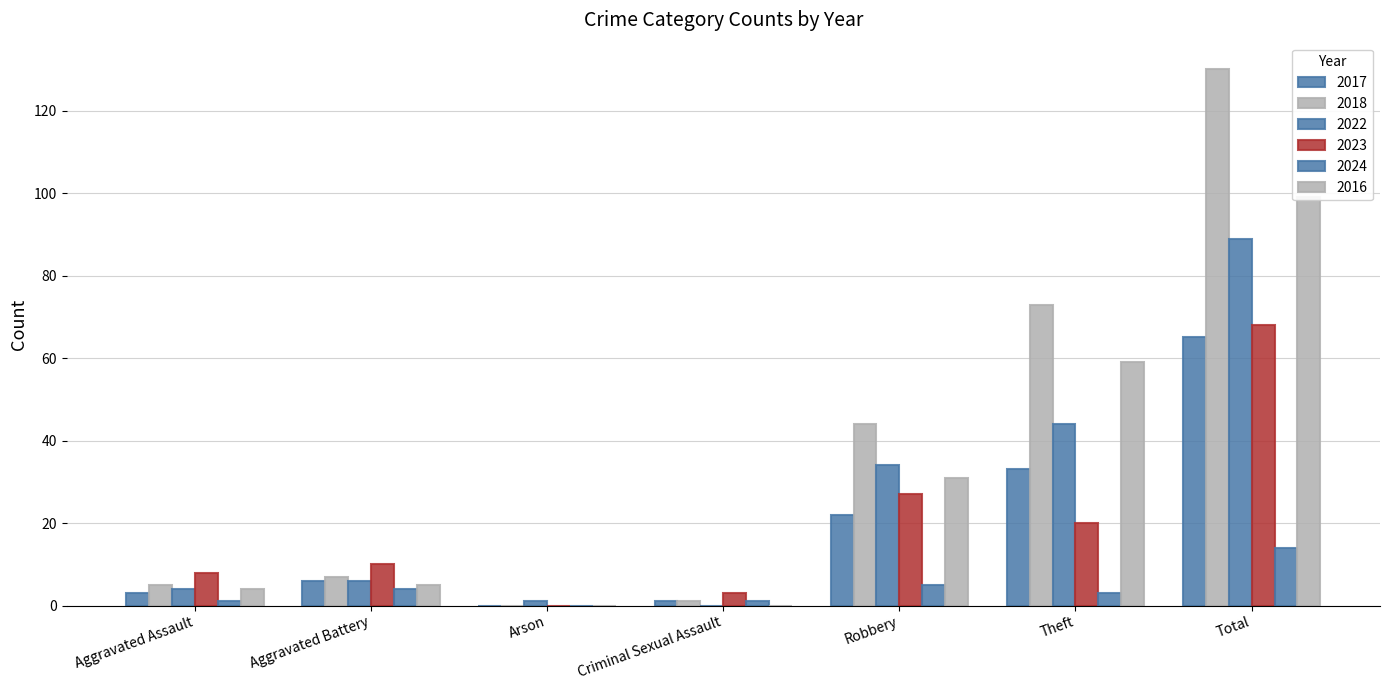

How many positive values does the 2018 series have?

6